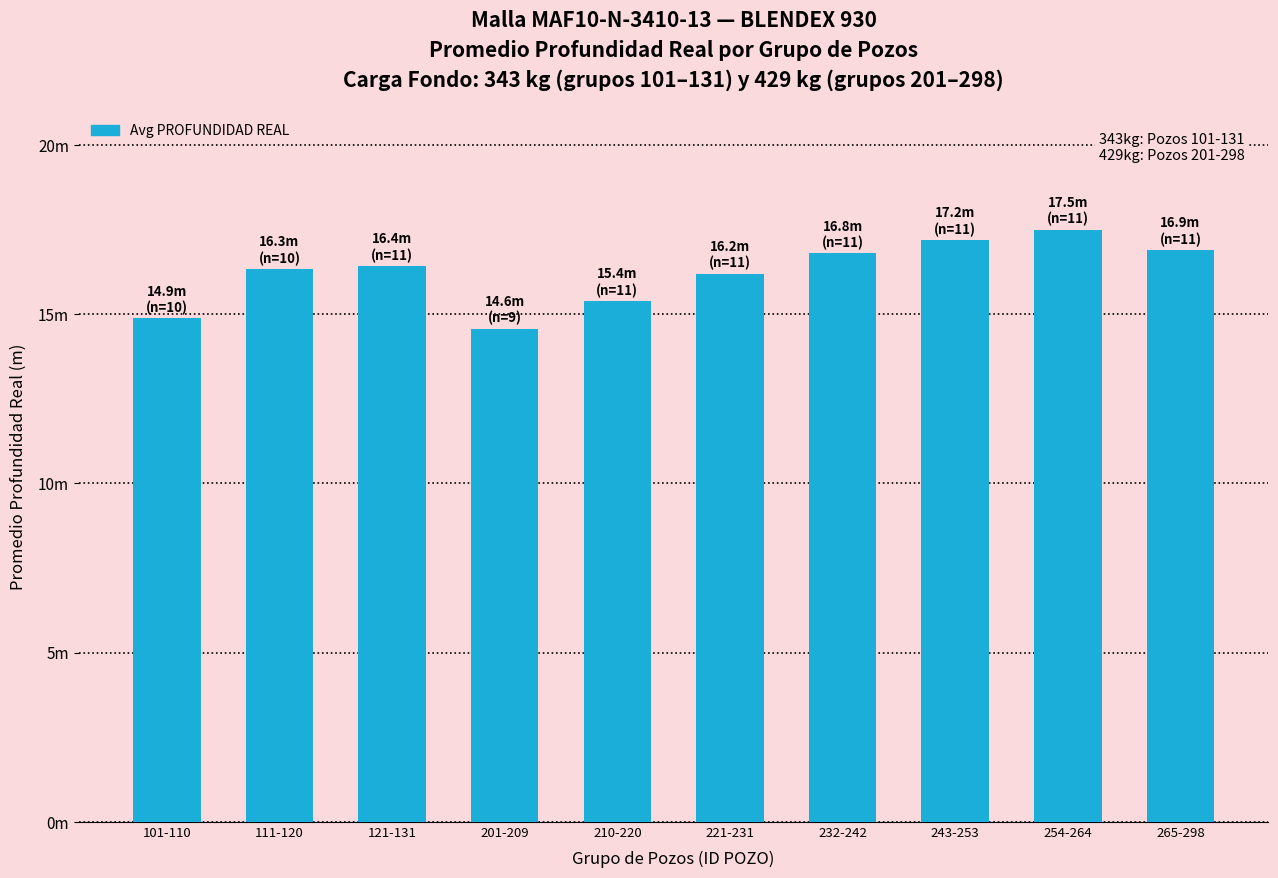

Reading left to right, what are all the values shown in this chart?

14.9	16.3	16.4	14.6	15.4	16.2	16.8	17.2	17.5	16.9